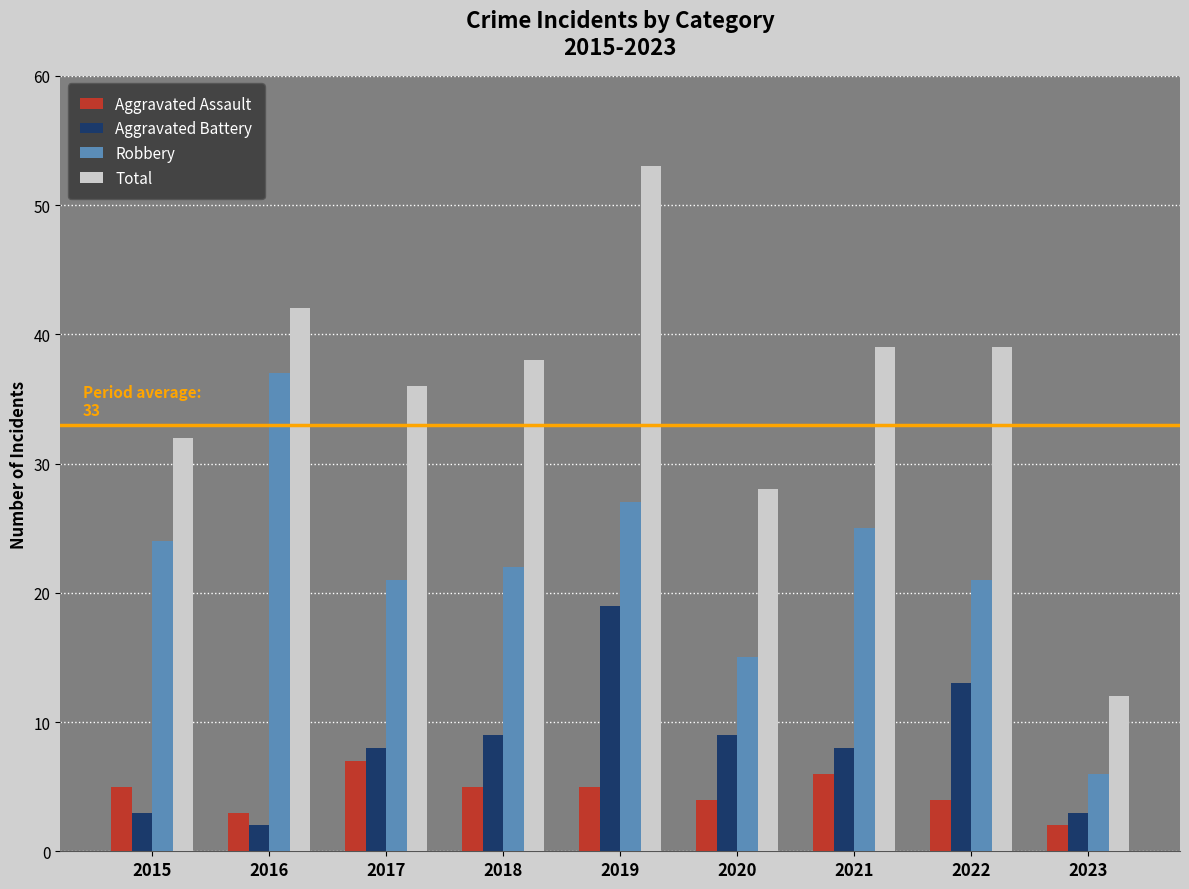

What are all the series names shown in the legend?

Aggravated Assault, Aggravated Battery, Robbery, Total